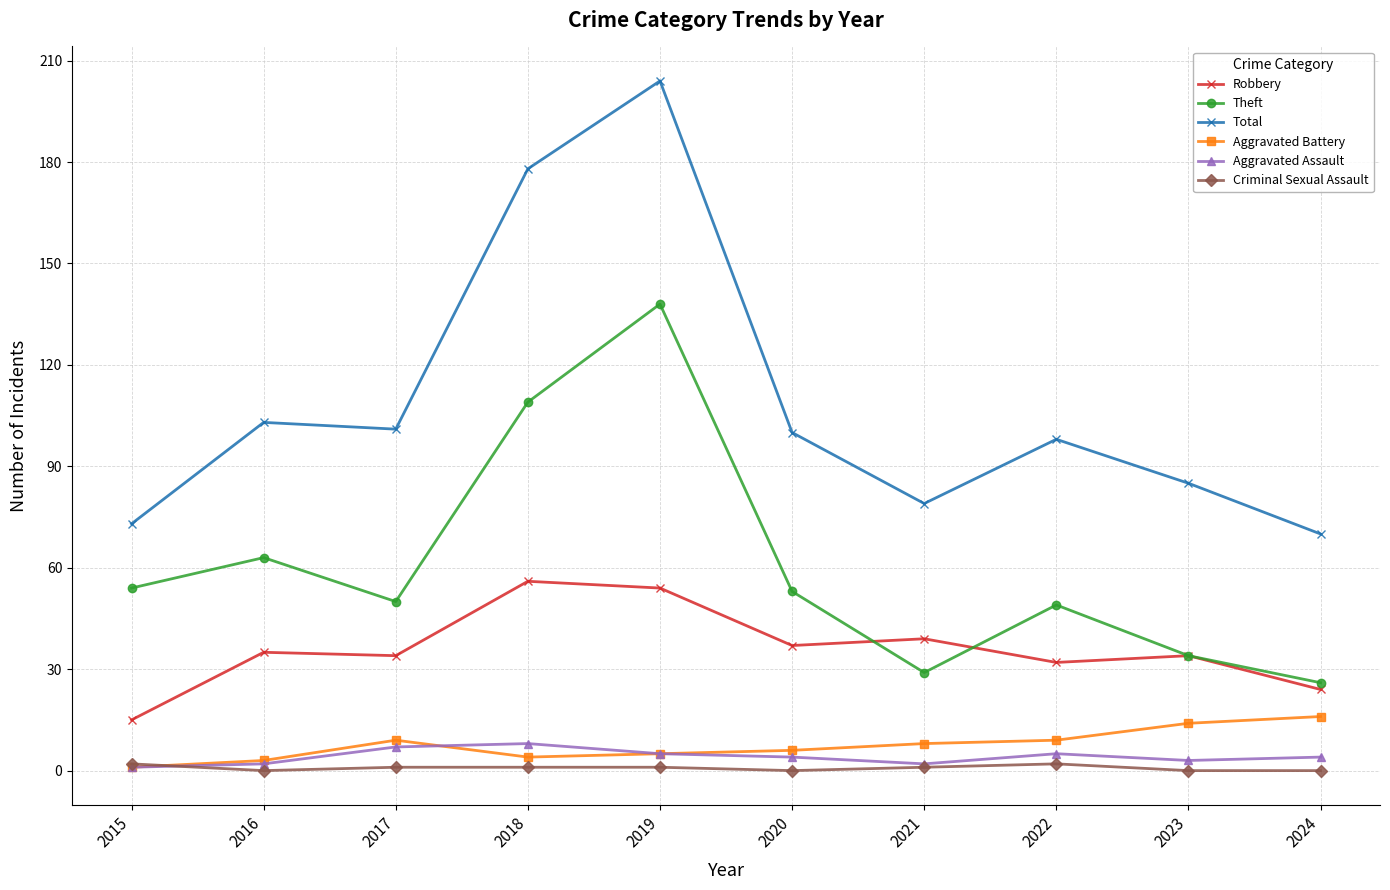

Count the number of data series in this chart.

6